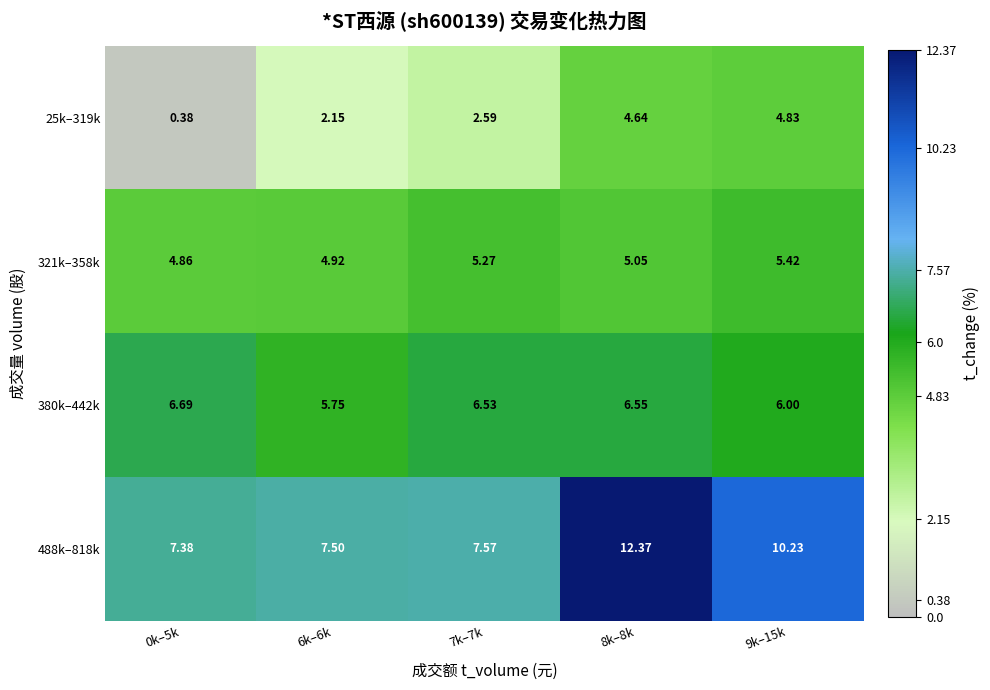

How many data points in 321k–358k are less than 5?

2